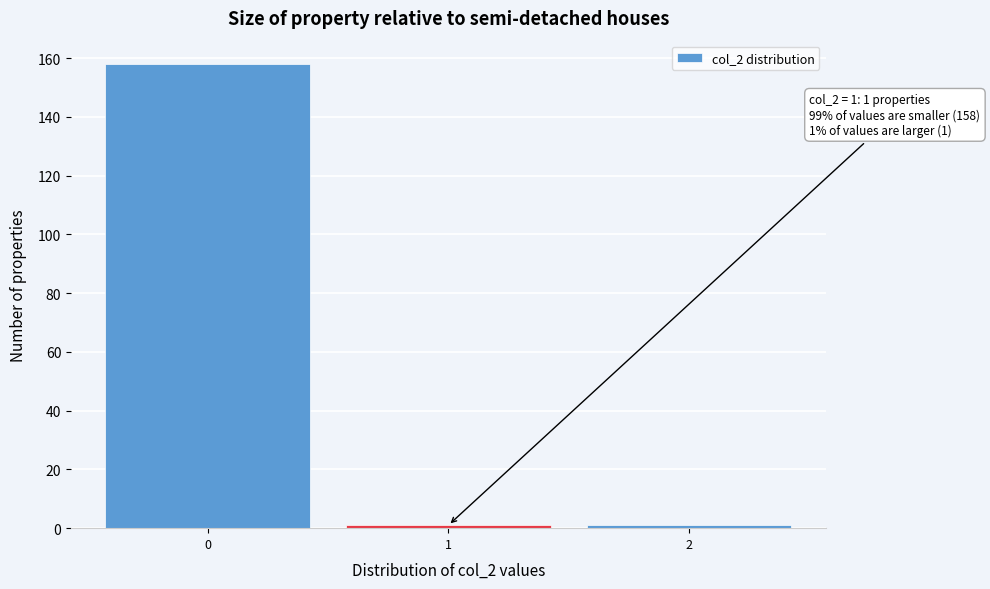

Over which range of the x-axis is the bar tallest?

-0.5 to 0.5